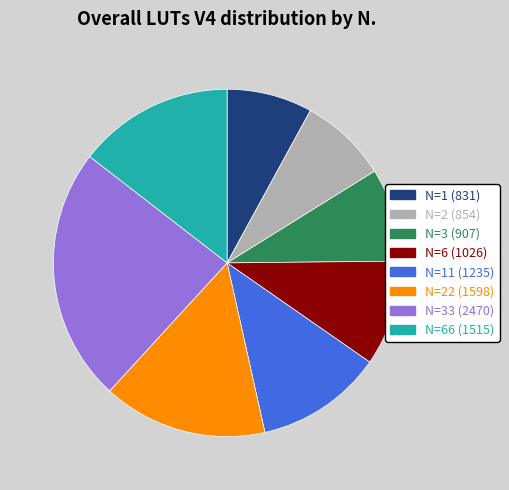

Which slice is the largest?

N=33 (2470)